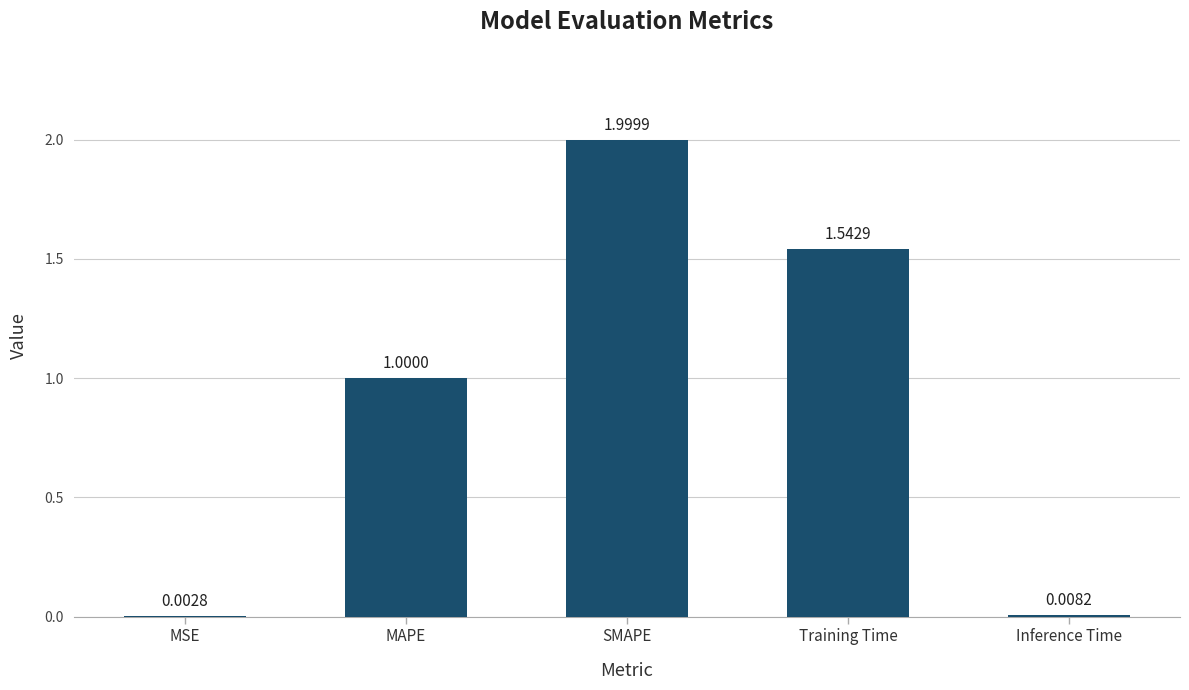

What is the change in value from Training Time to Inference Time?

-1.5